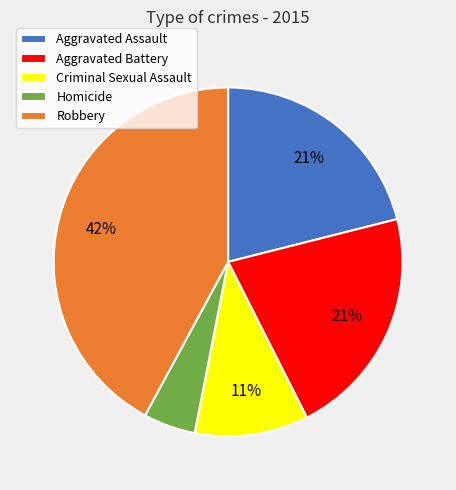

Does Aggravated Battery represent more than half of the total?

No